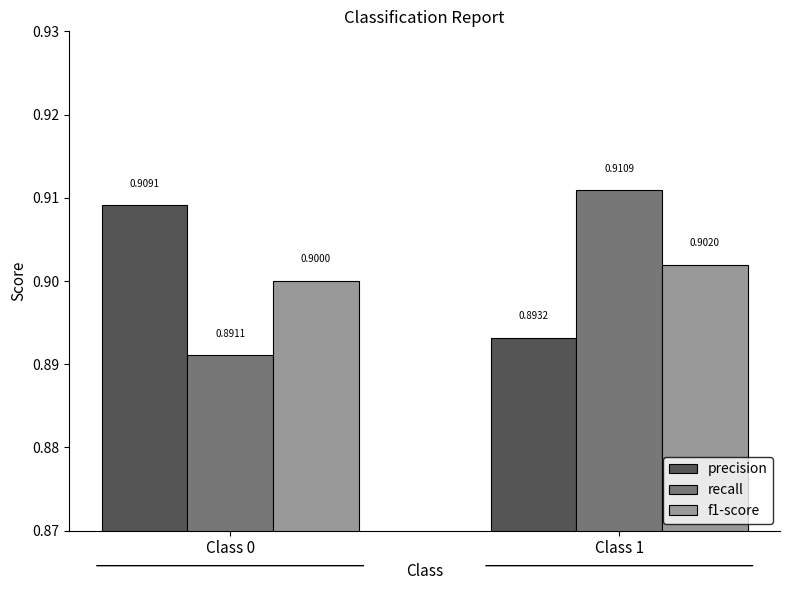

What is the smallest value displayed?

0.9